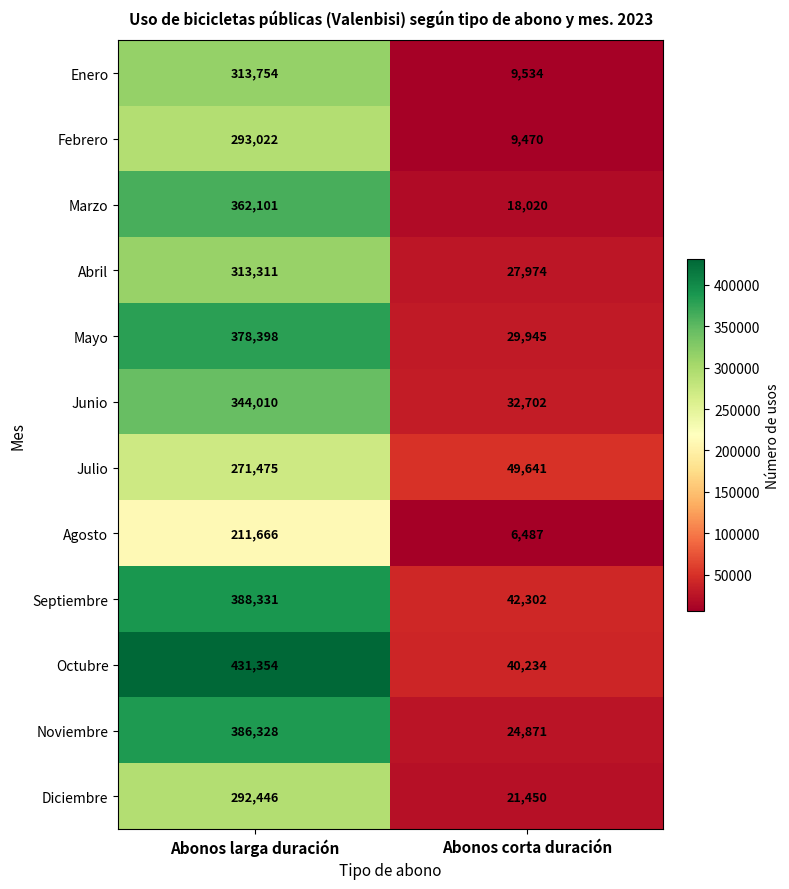

At which category does the chart reach its peak across all series?

Abonos larga duración